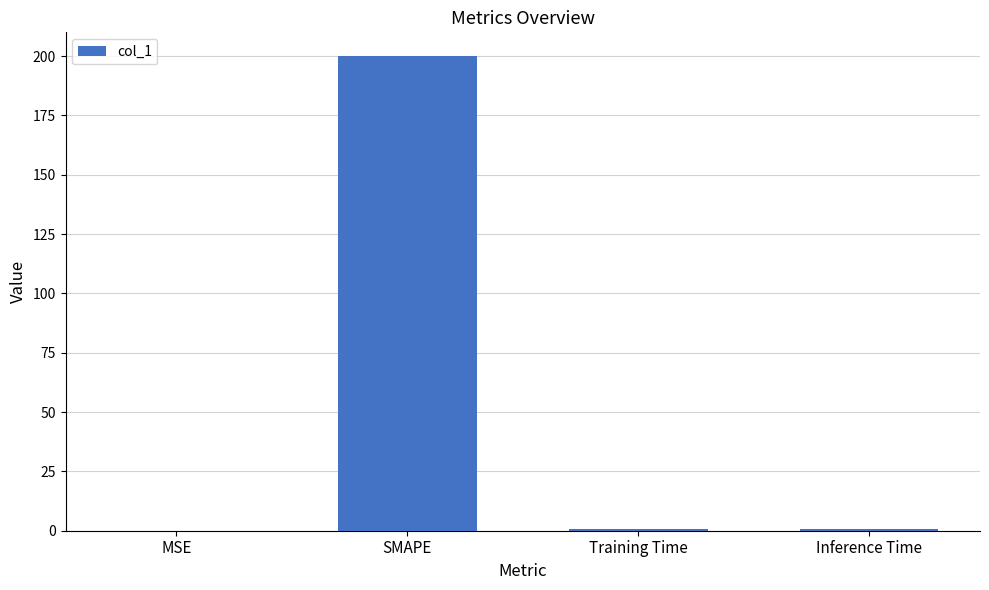

The value at SMAPE is 269.5. True or false?

False